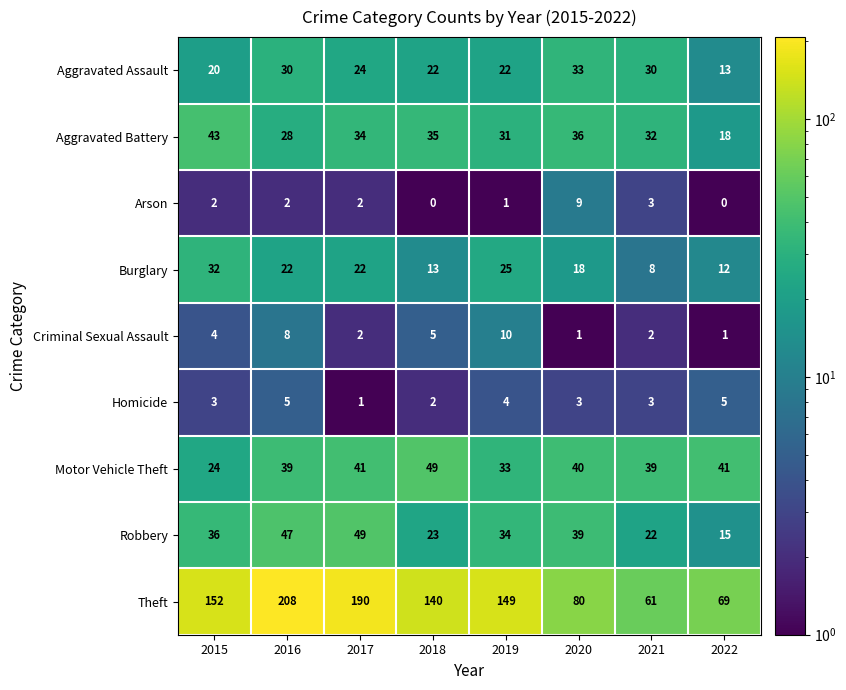

Which series changed the most between 2015 and 2018?

Motor Vehicle Theft